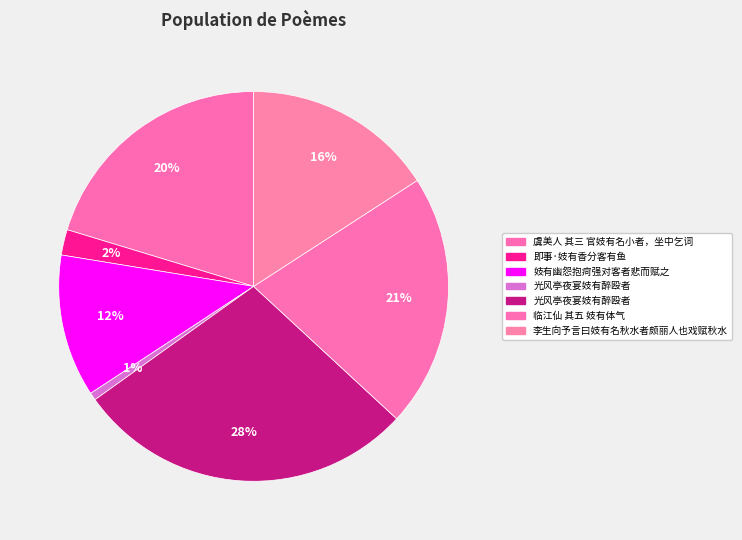

How many segments does this pie chart have?

7